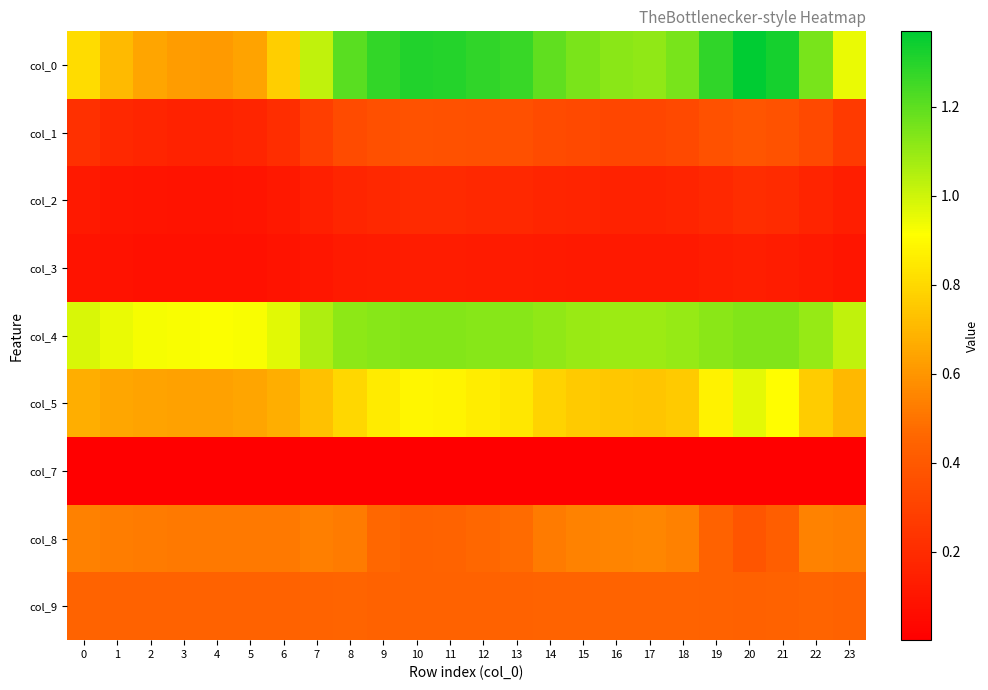

At 3, list the series in order from smallest to largest.

col_7, col_3, col_2, col_1, col_9, col_8, col_0, col_5, col_4